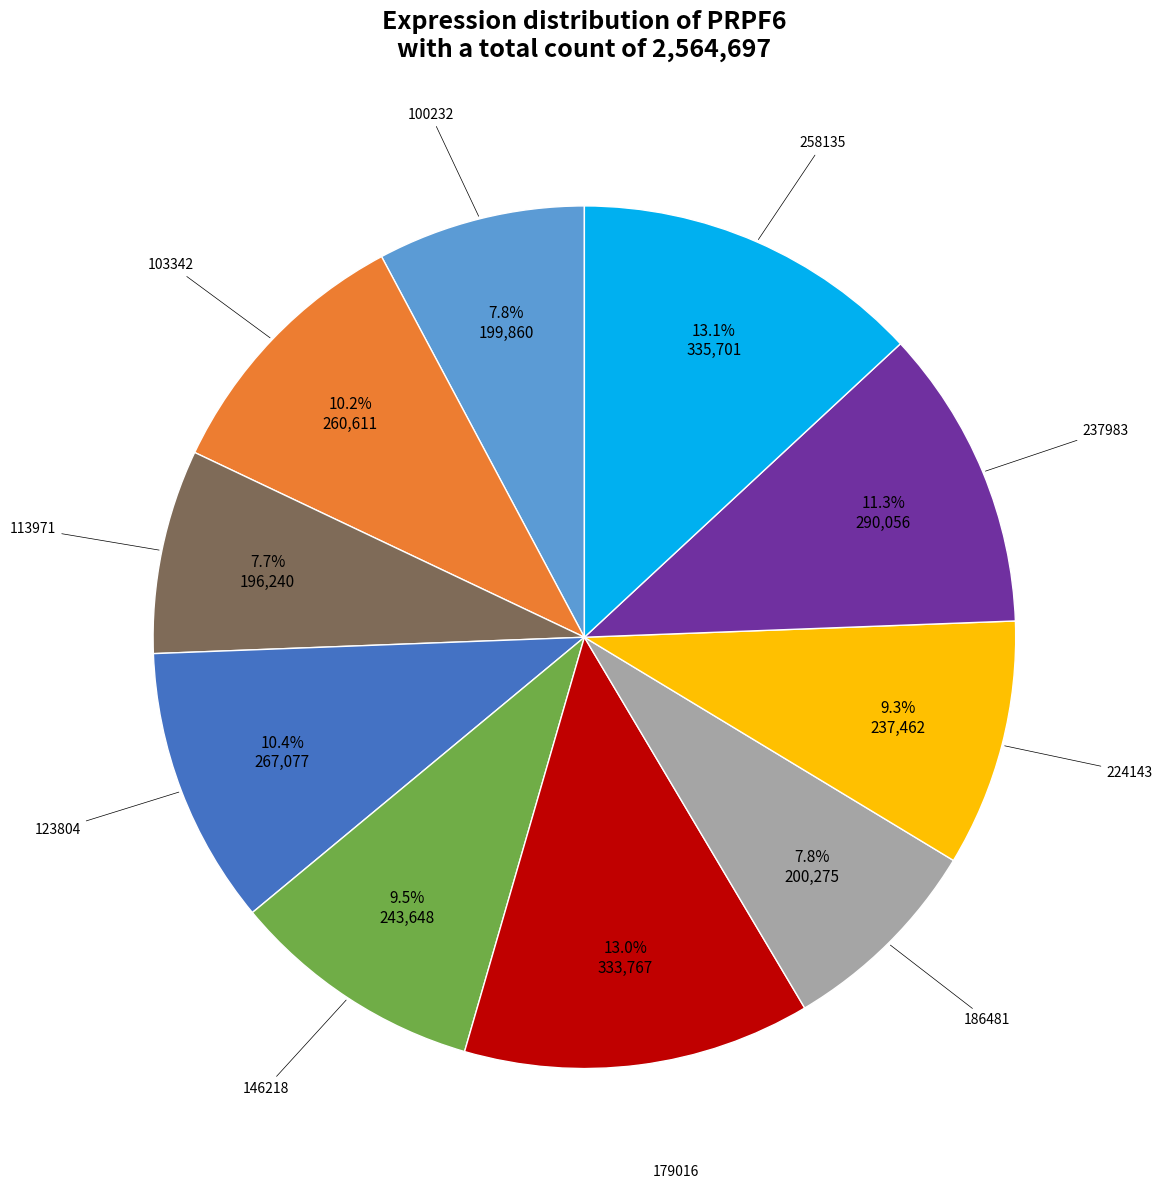

Is there a majority slice in this chart?

No